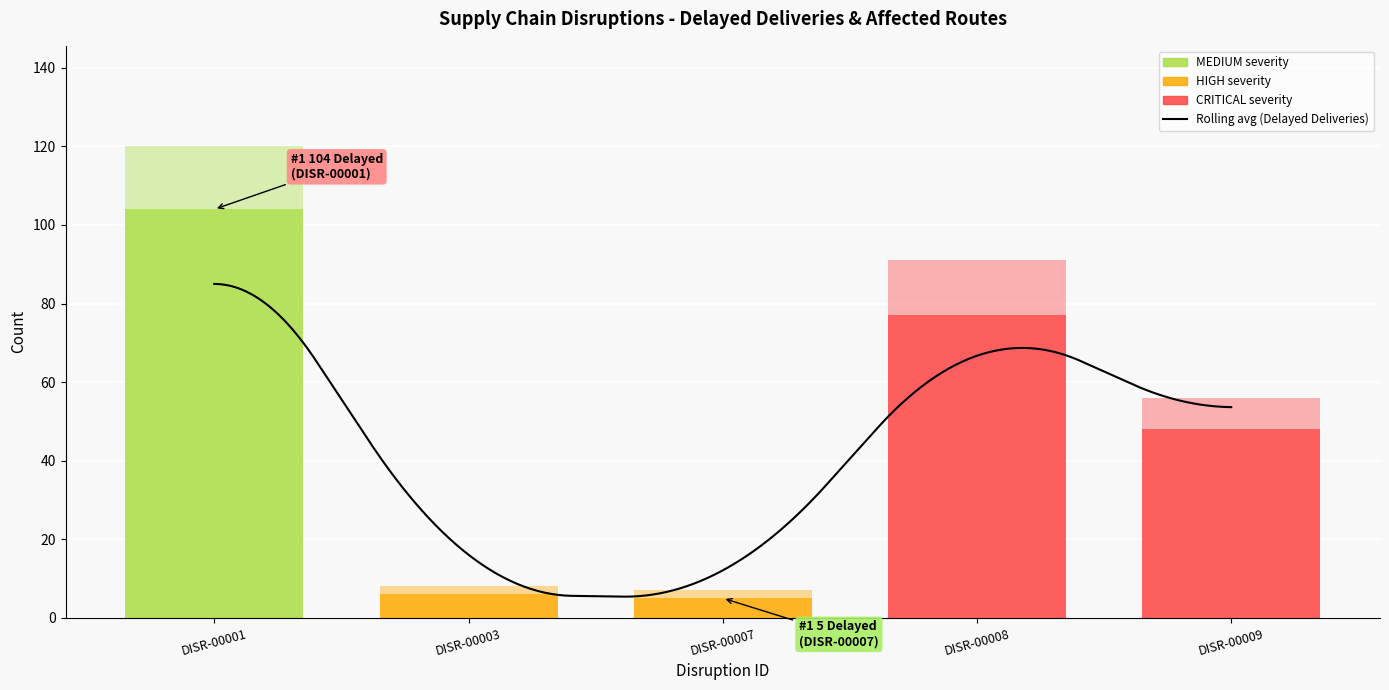

True or false: Delayed Deliveries and Affected Routes intersect in this chart.

False